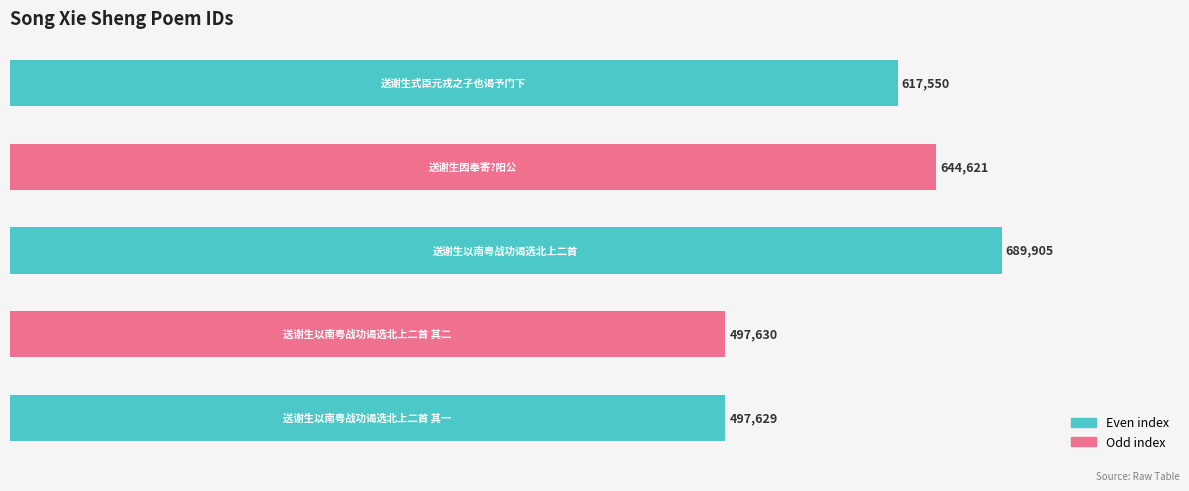

What is the difference between the second highest and minimum values?

146992